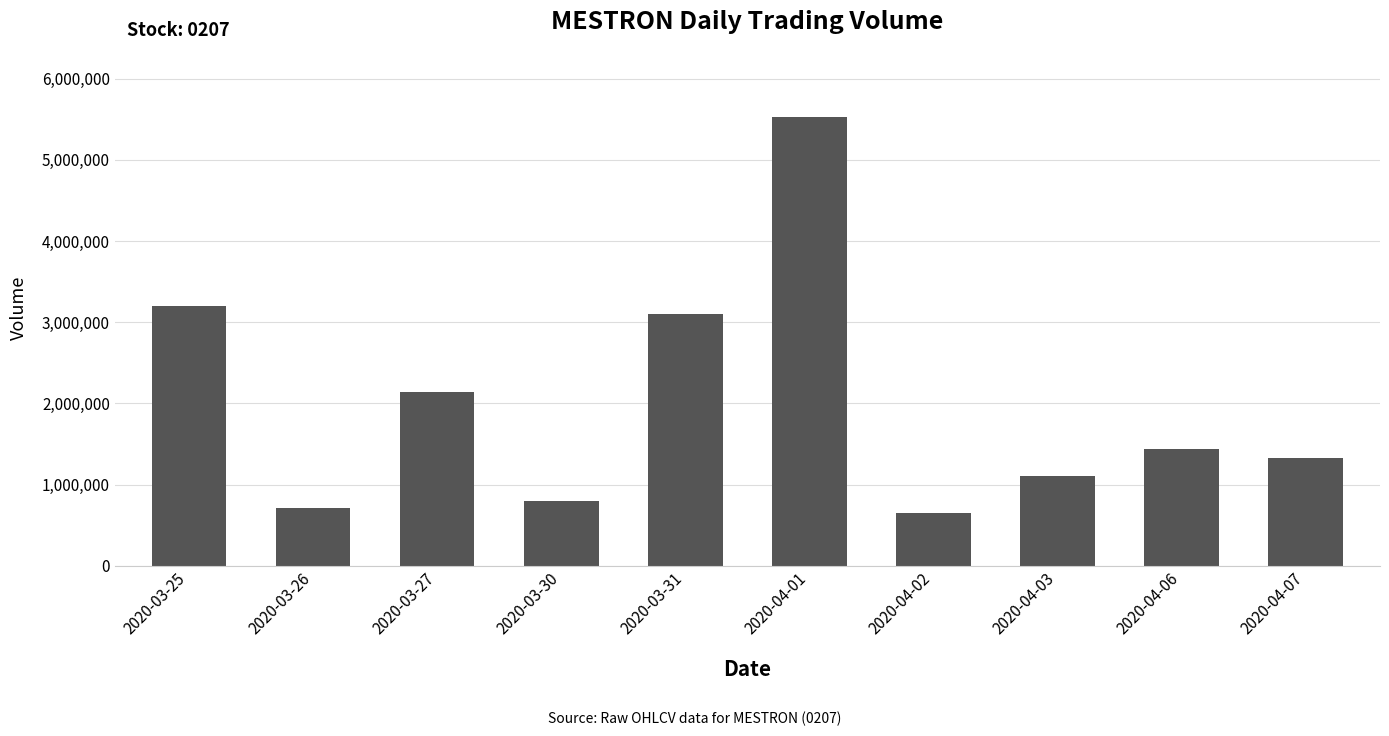

What is the difference between the maximum and second lowest values?

4813600